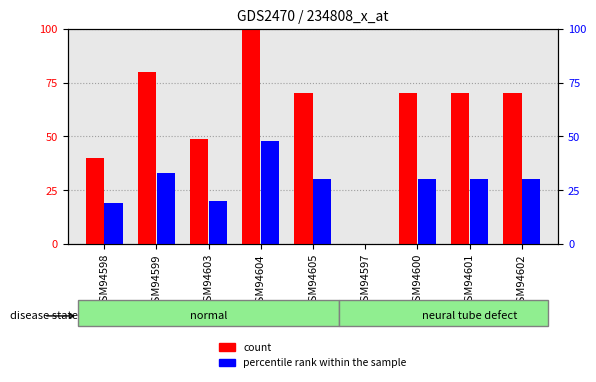

At how many categories does at least one series exceed 11?

8